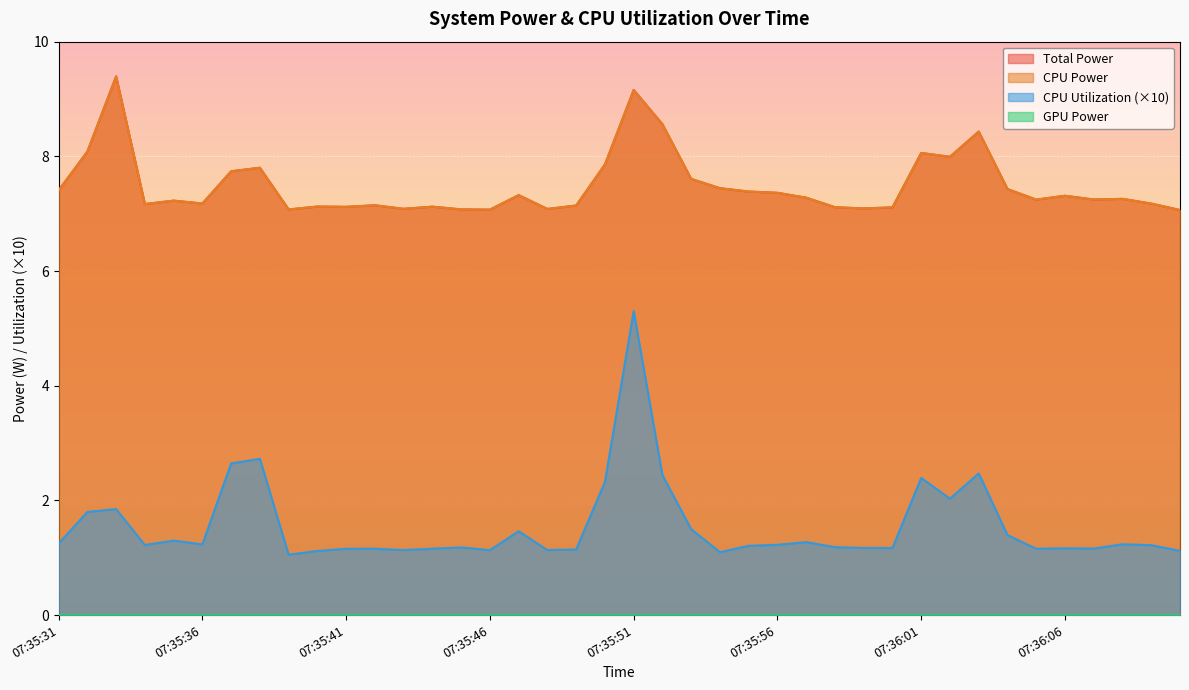

Which series changed the most between 07:35:51 and 07:35:57?

CPU Utilization